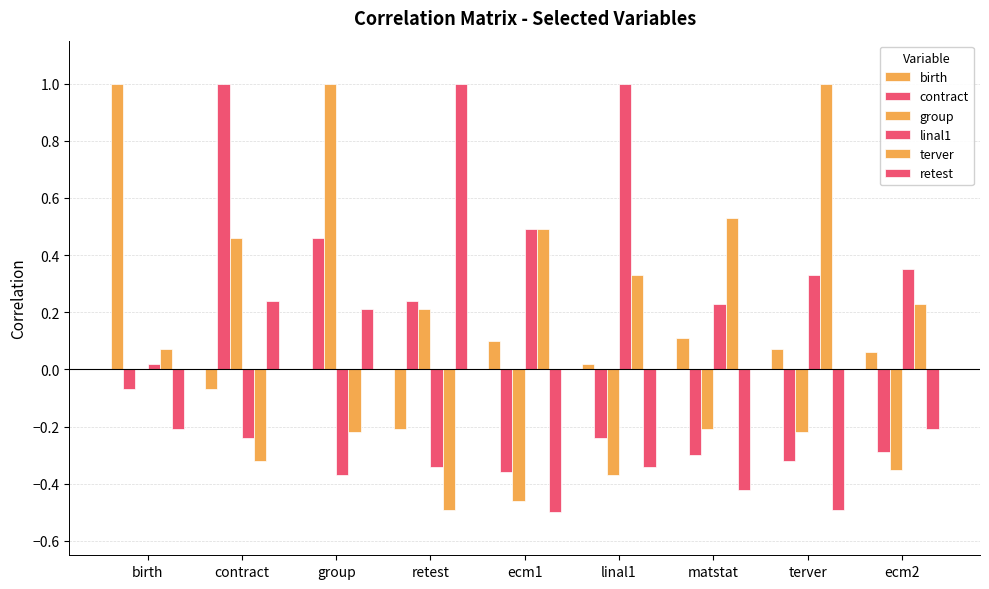

How many data points in retest are above 0?

3